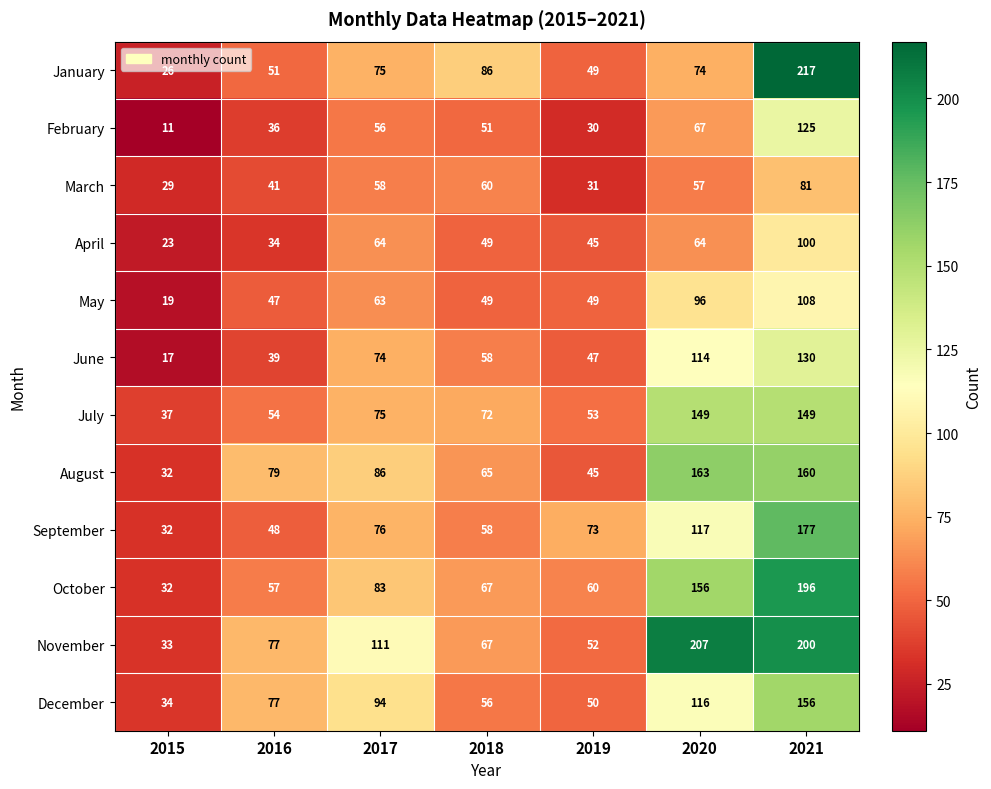

How many data points does each series have?

7